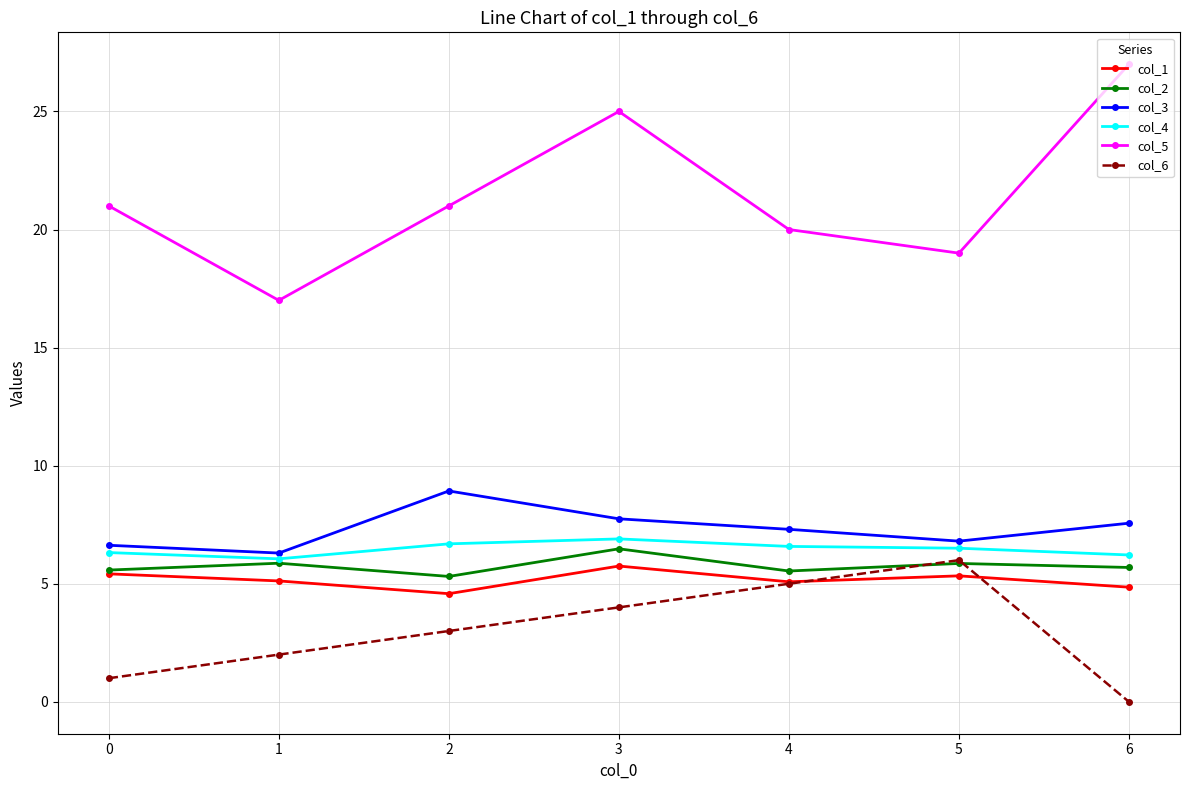

What is the difference between the second highest and second lowest values in the col_2 series?

0.3